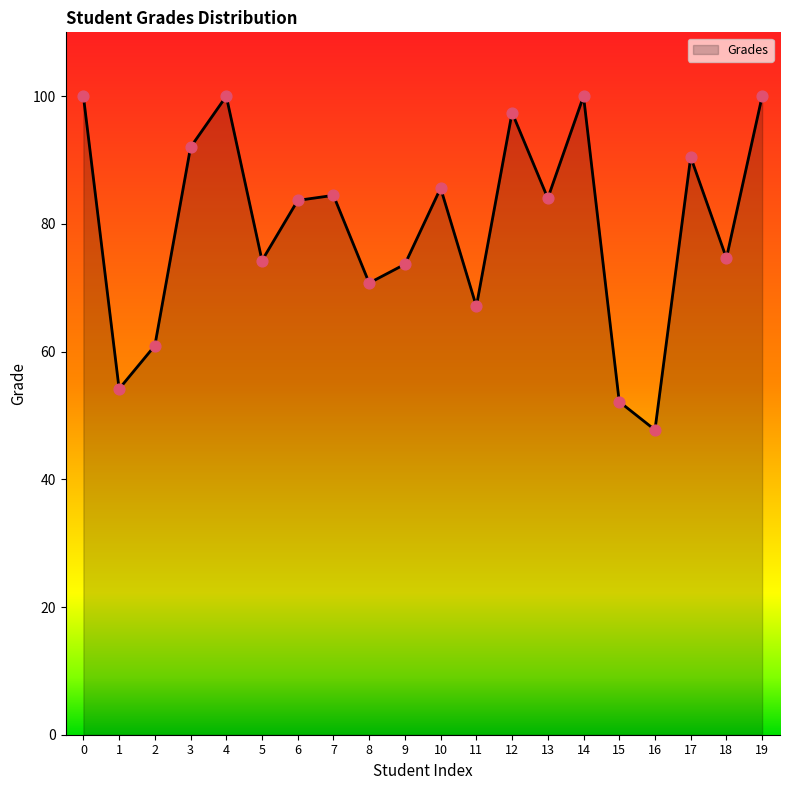

What is the change in value from 6 to 9?

-10.0